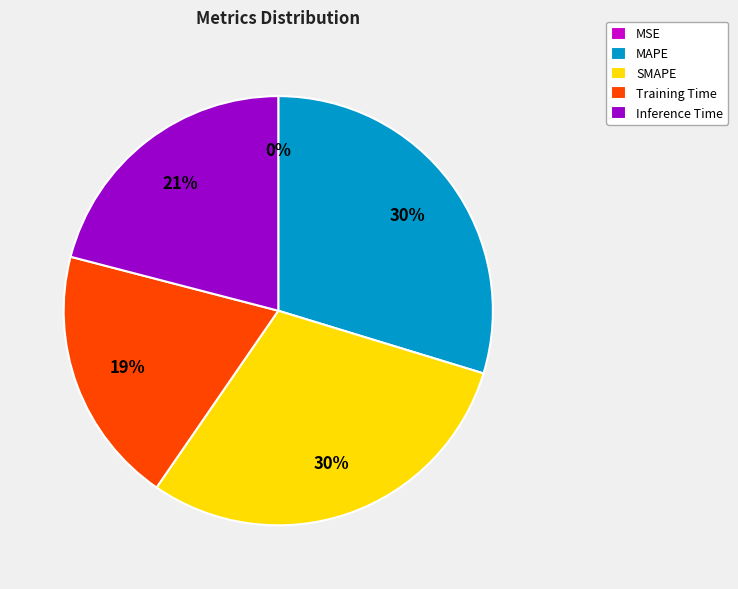

To the nearest percent, what percentage of the pie is SMAPE?

30%